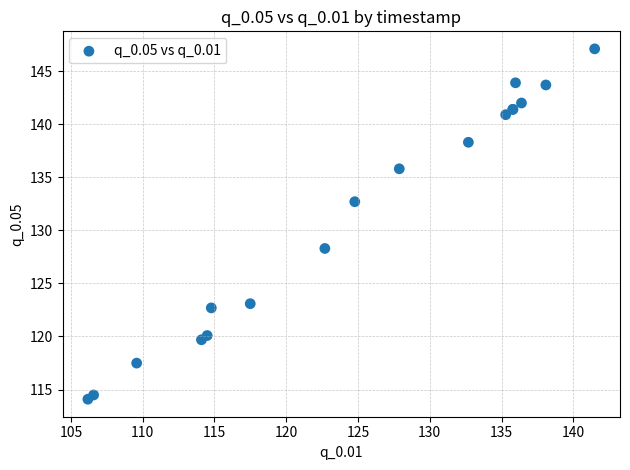

What Y value in the scatter plot is closest to 130?

128.3